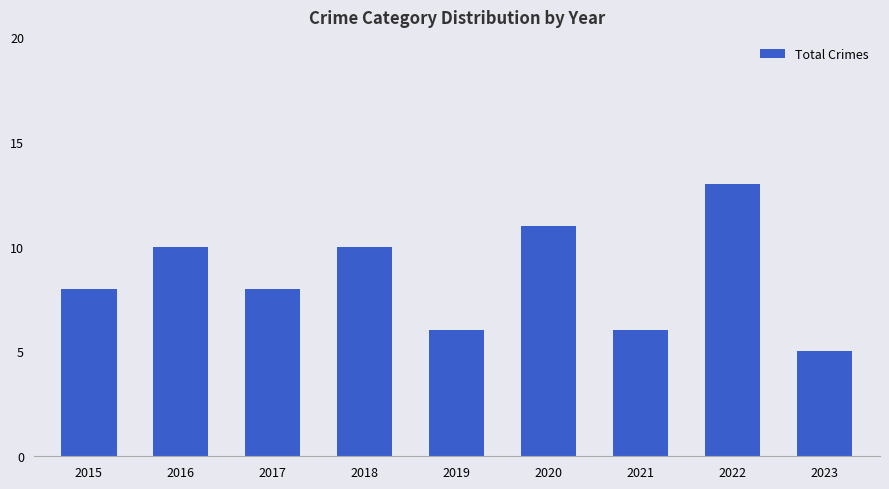

What is the average value?

9